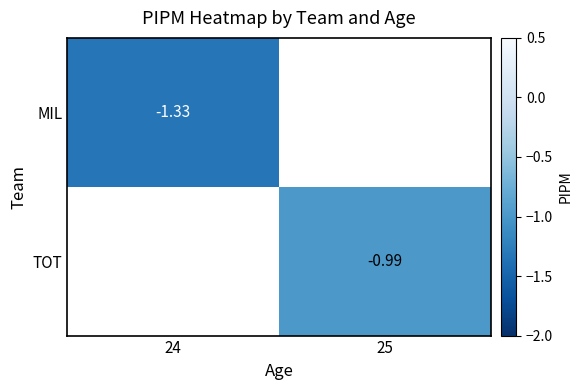

Is the value of TOT at 25 greater than the value of MIL at 24?

Yes